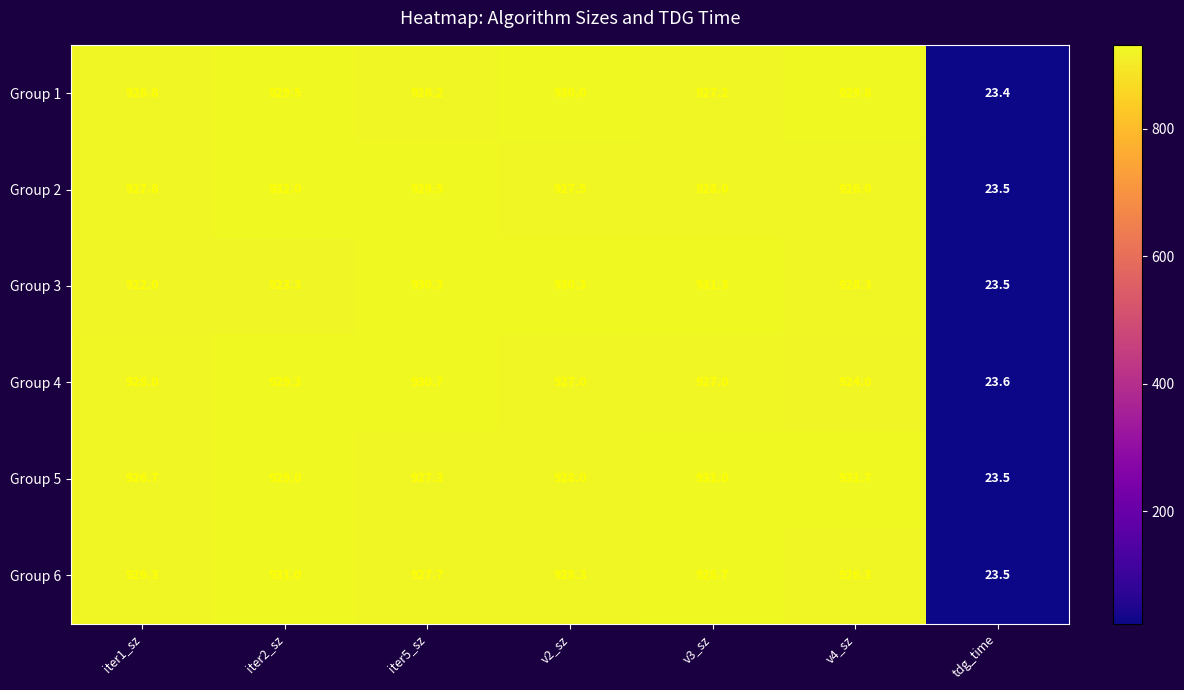

Is it true that Group 4 equals 928.0 at iter1_sz?

True